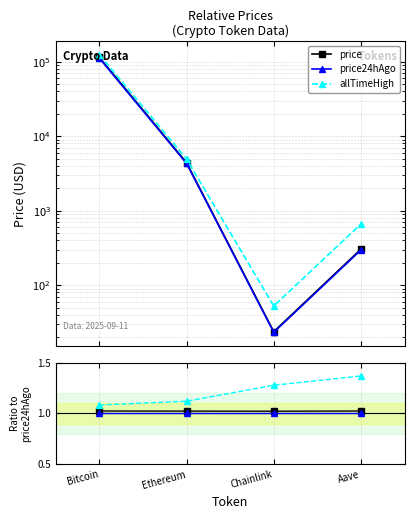

At which label does allTimeHigh first exceed 4946?

Bitcoin